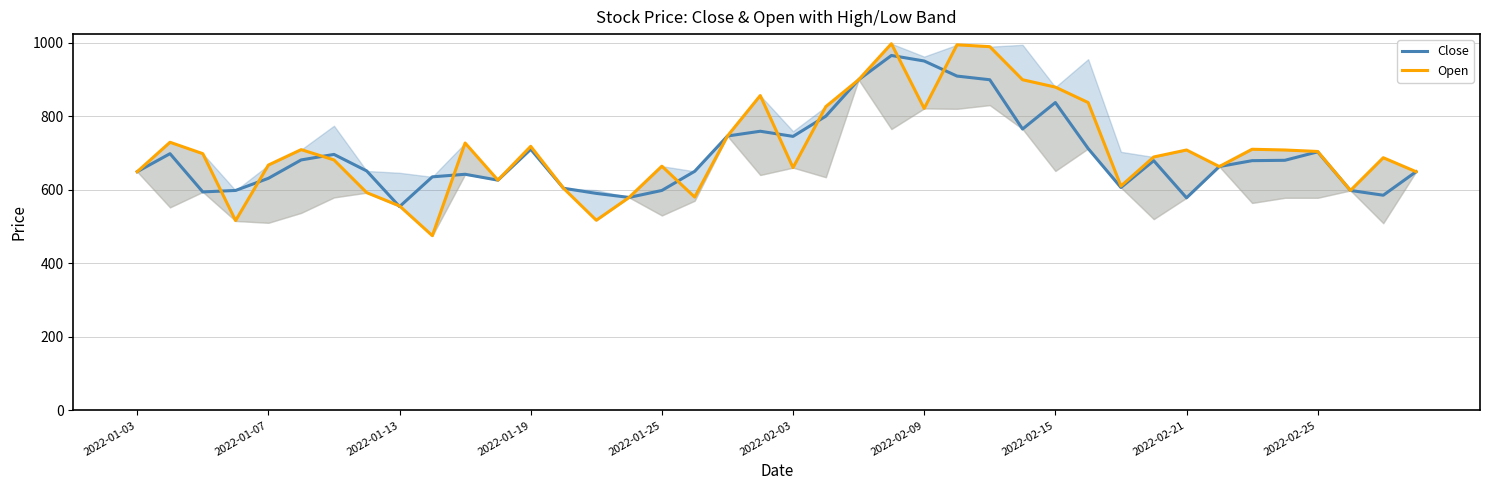

Is it true that Close equals 341 at 17?

False